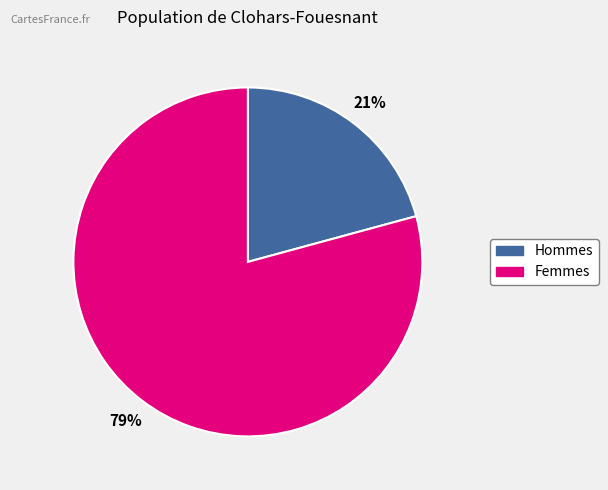

To the nearest percent, what is the average slice percentage?

50%